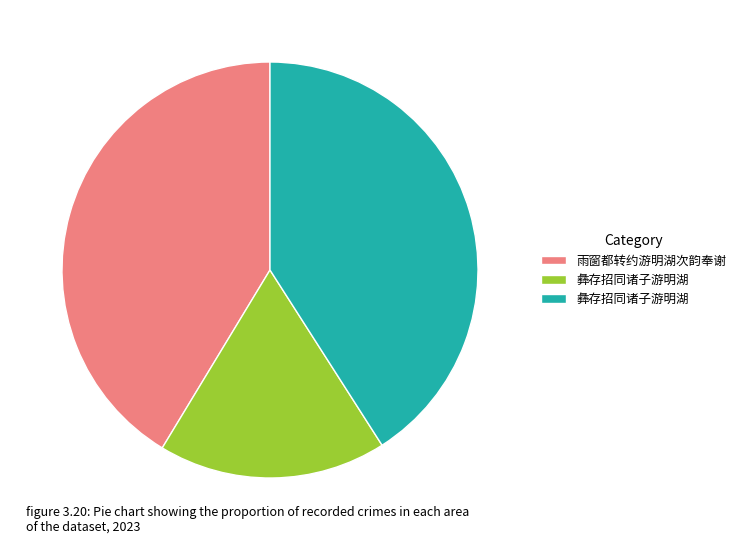

Is there any slice that represents more than half of the pie?

No